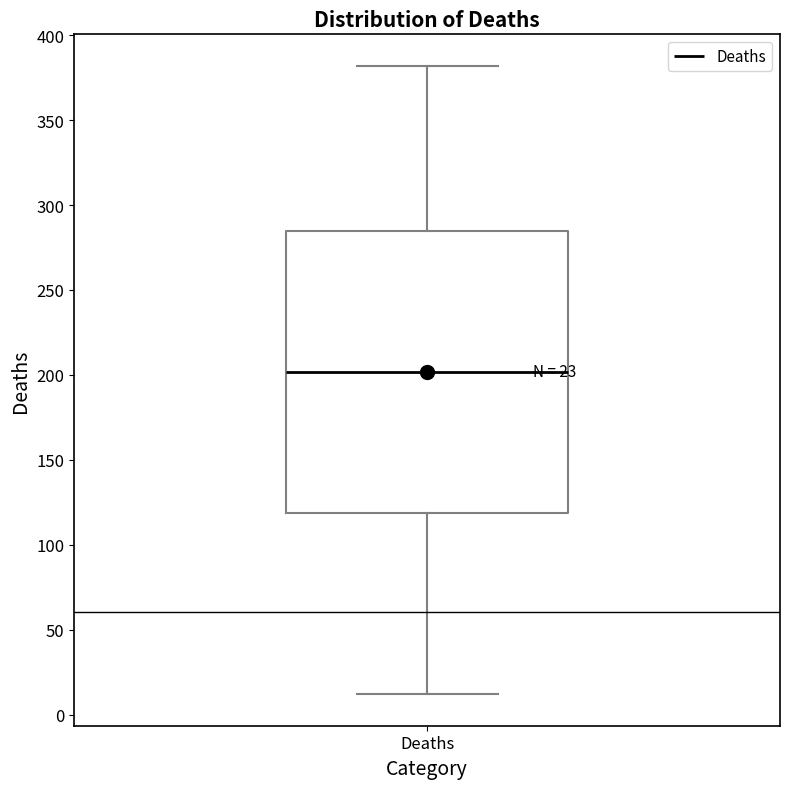

Where does the lower whisker of the box for Deaths end on the y-axis? The values are not printed on the chart, so give them approximately, as read against the axis.

10